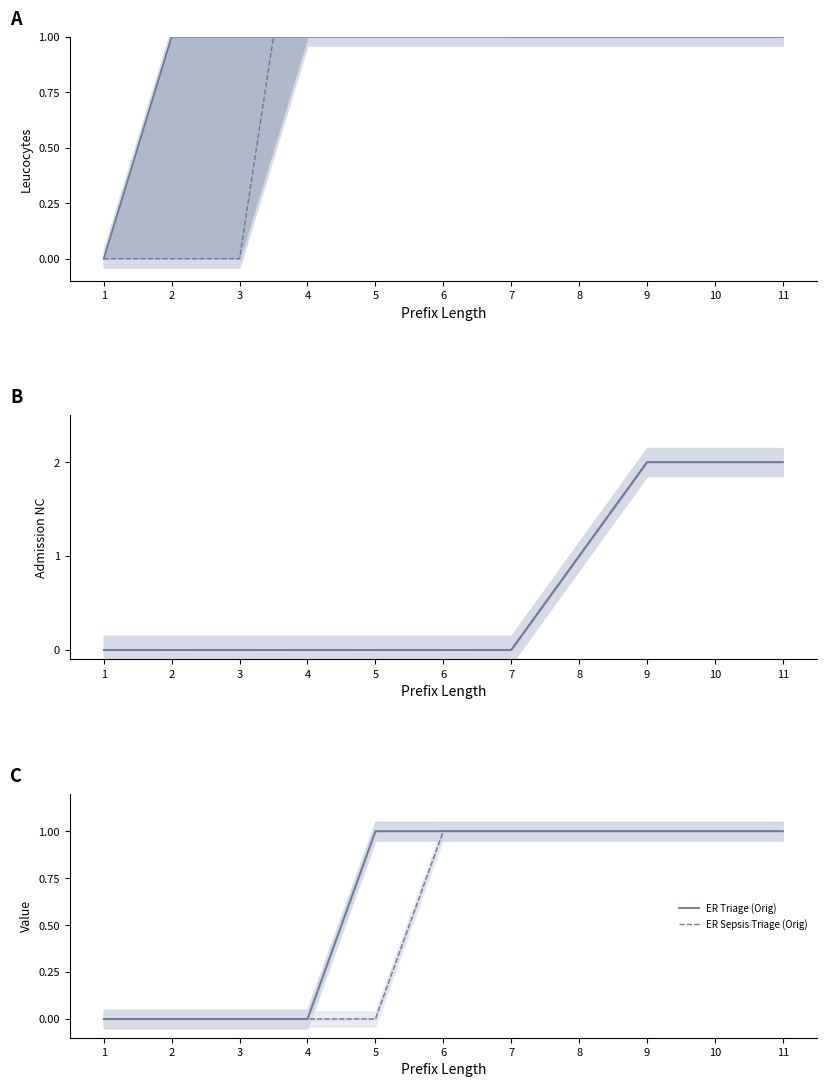

List the labels in order of ER Sepsis Triage (Orig) value, largest first.

6, 7, 8, 9, 10, 11, 1, 2, 3, 4, 5